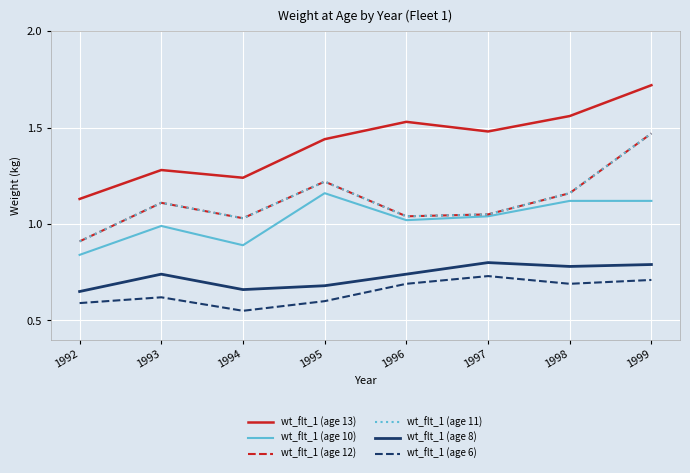

What is the difference between the highest and lowest values at 1994?

0.7